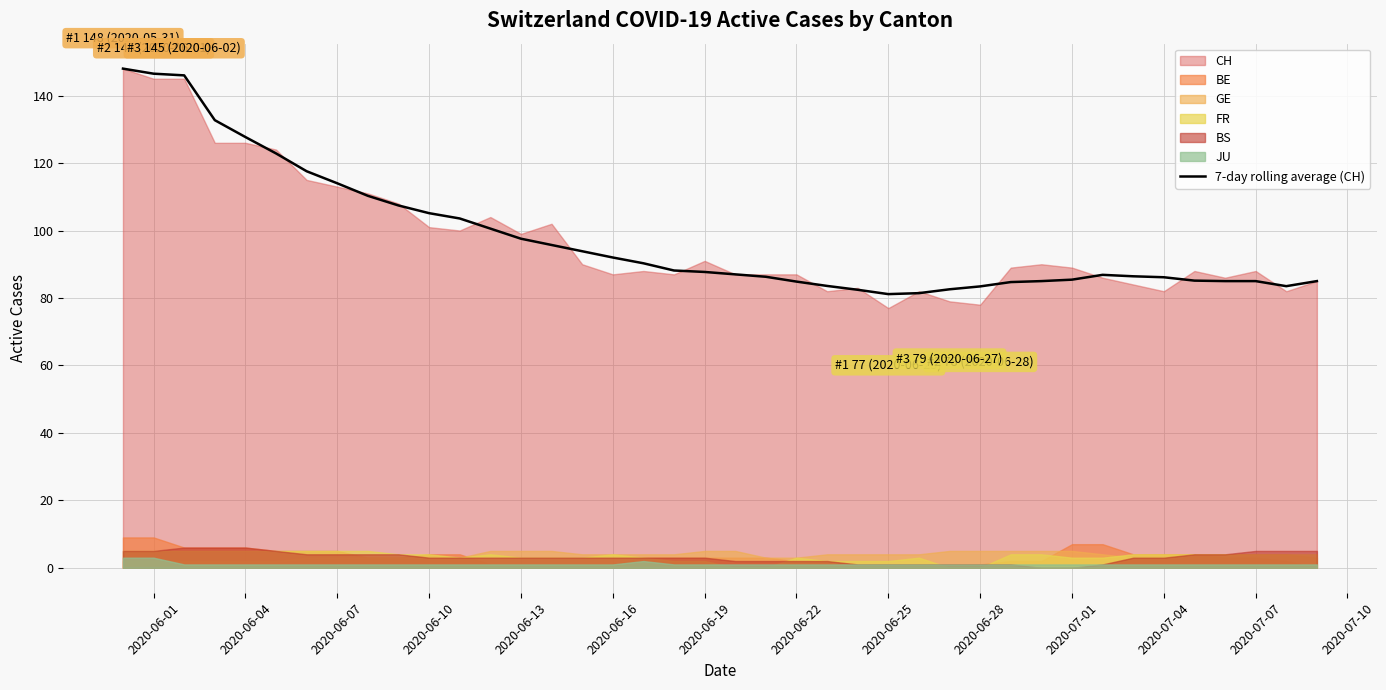

True or false: 7-day rolling average (CH) has a value of 35.6 at 2020-06-25.

False